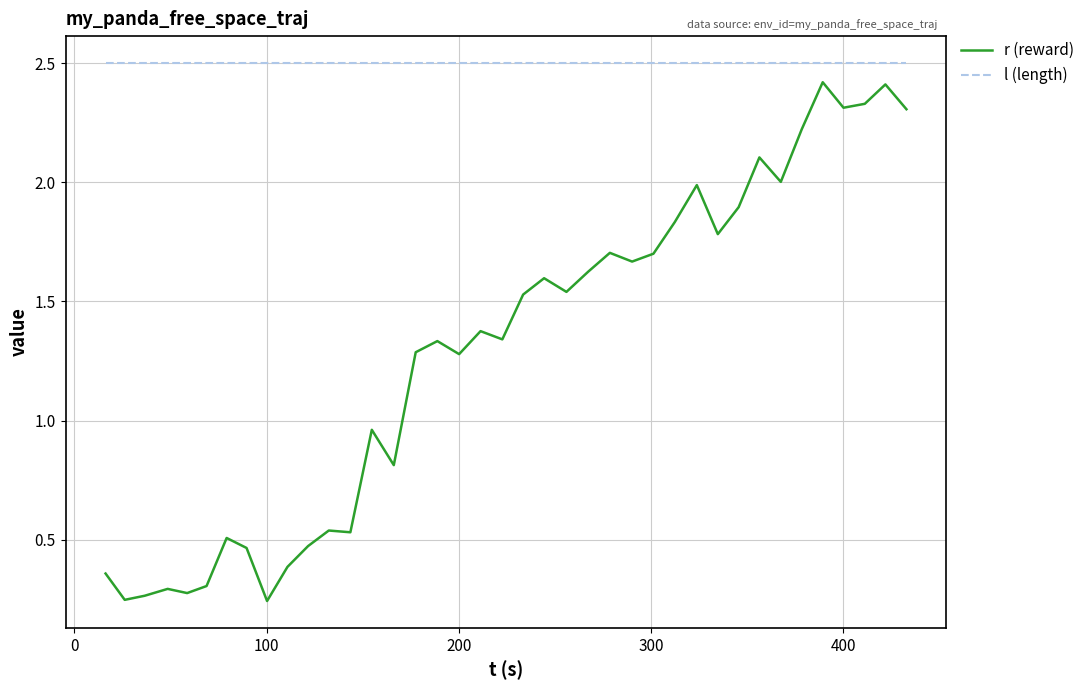

What is the highest value of the r (reward) series?

2.4